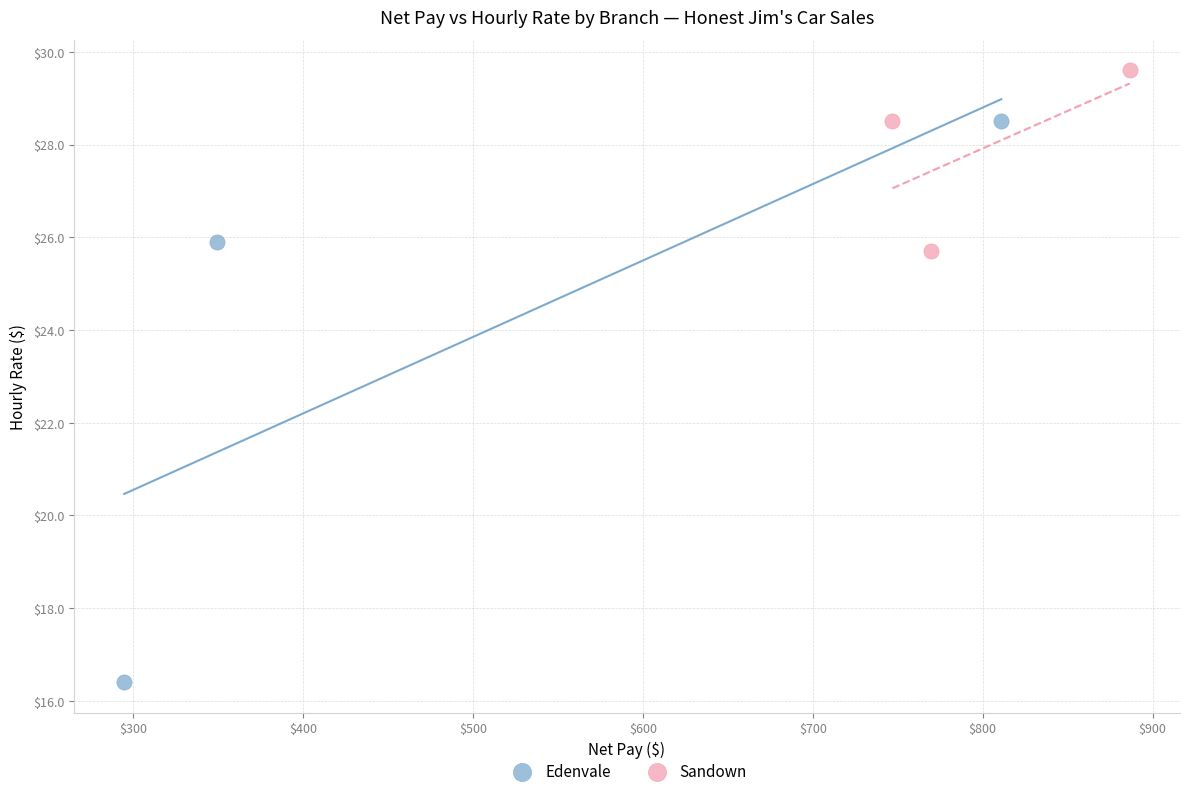

Which series has the largest Y range (max minus min)?

Edenvale